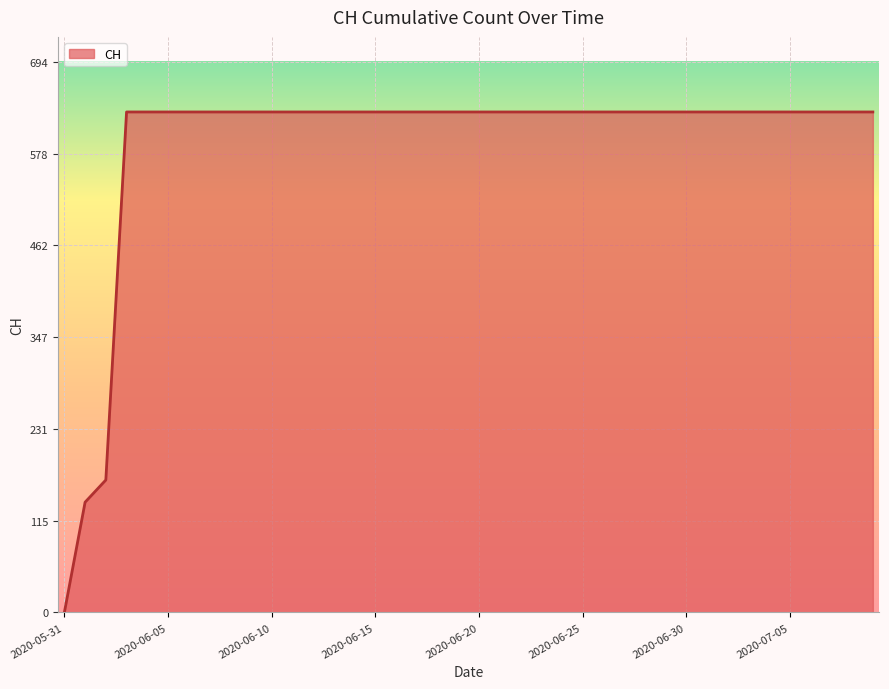

What is the greatest value displayed?

631